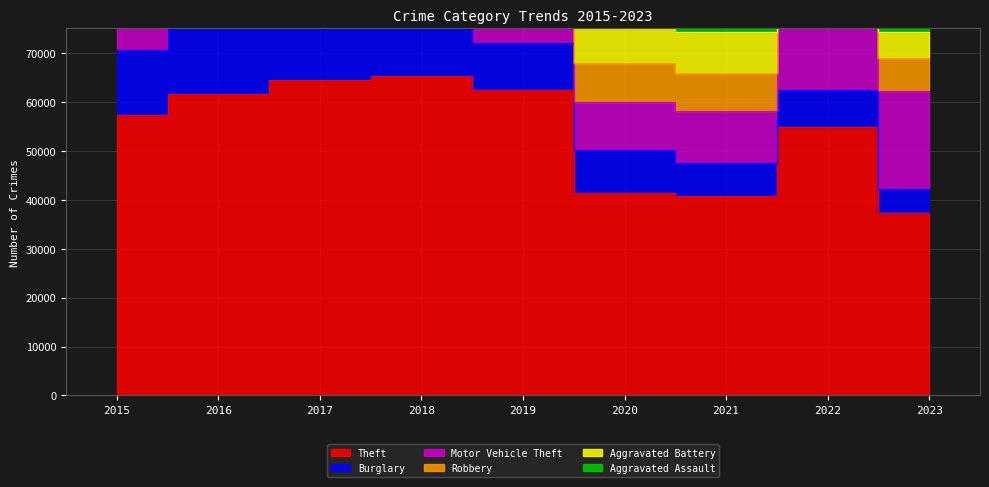

At which category does Aggravated Assault reach its first local peak?

2018